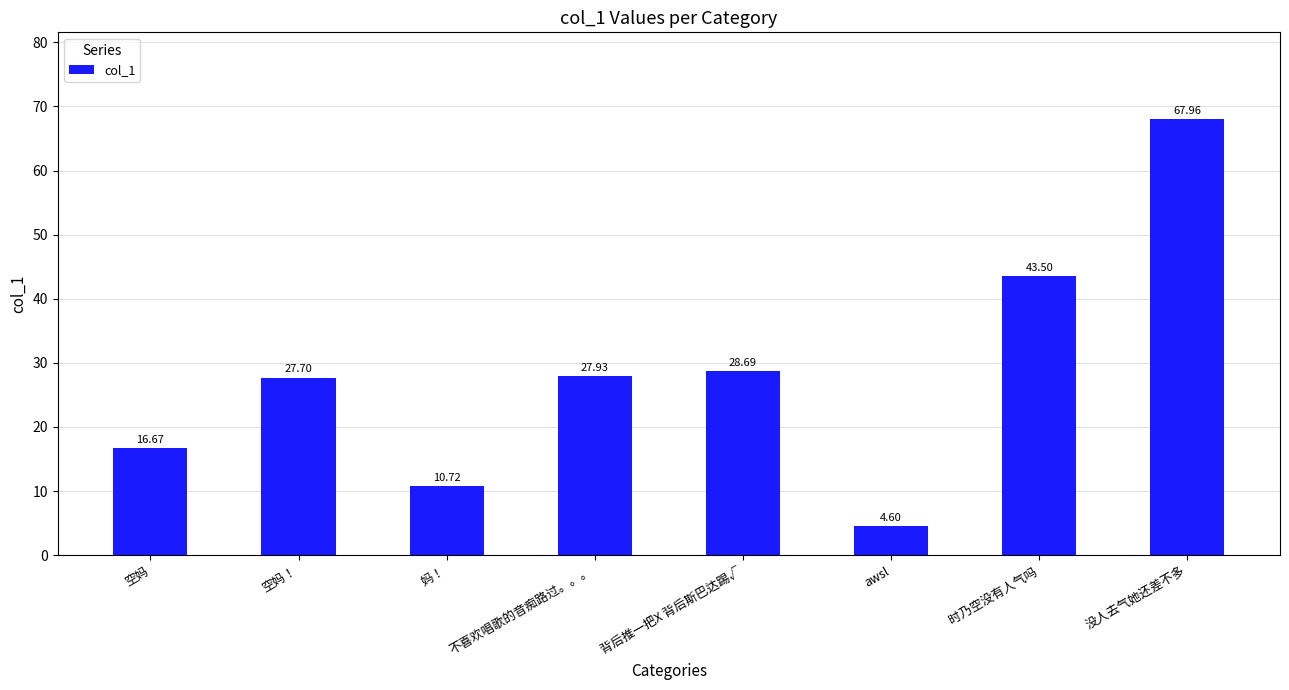

What is the label of the 4th bar from the right?

背后推一把X 背后斯巴达踢√